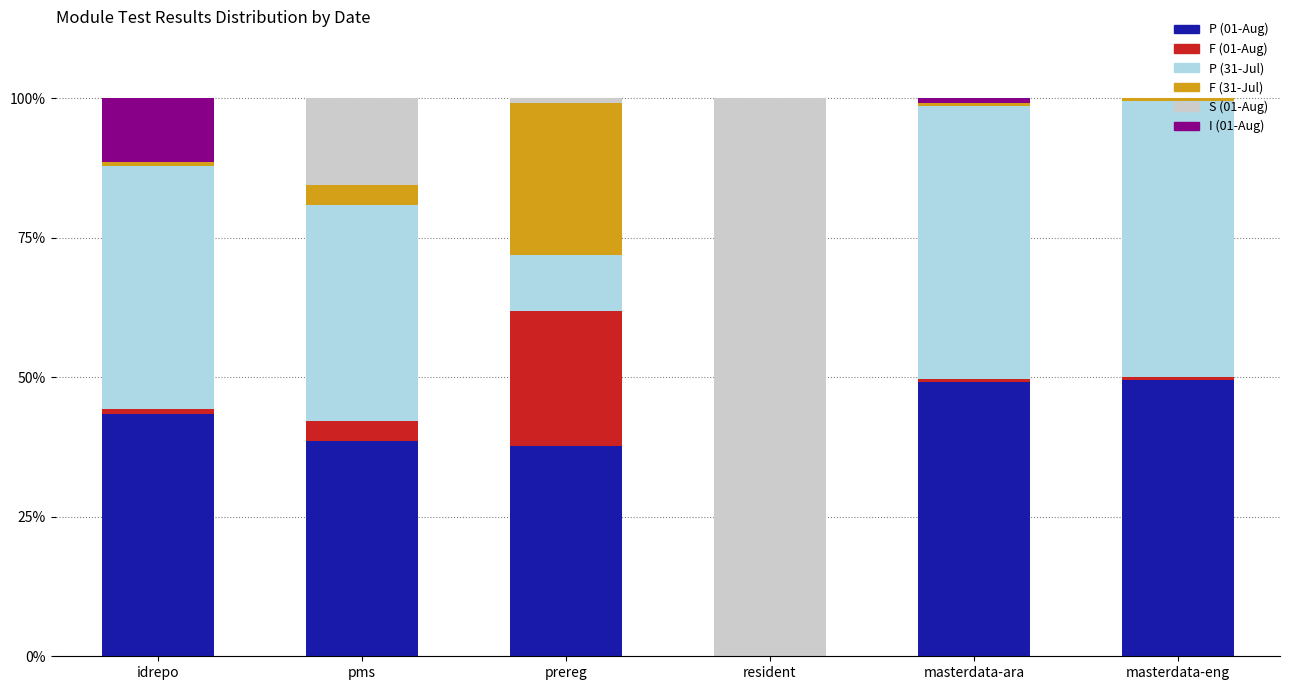

What is the total value across all series at pms?

100.0